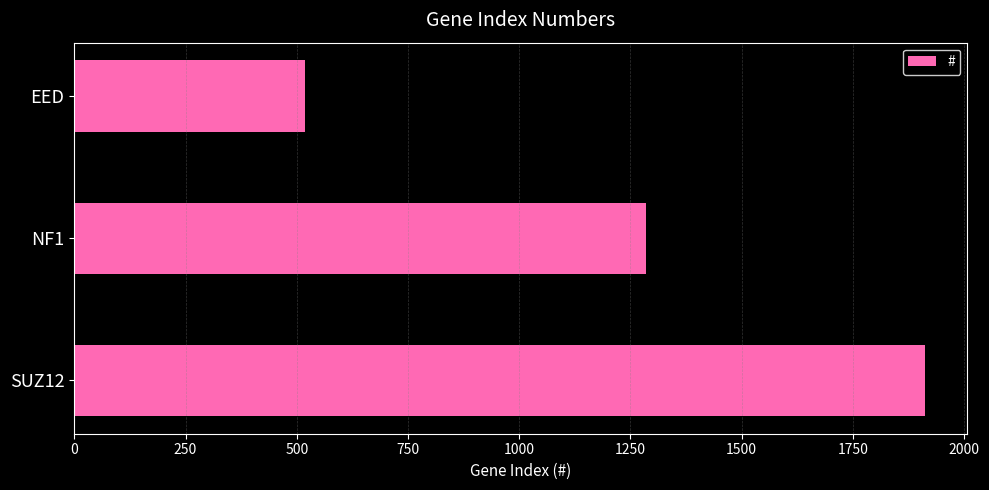

How many values are below 1285?

1